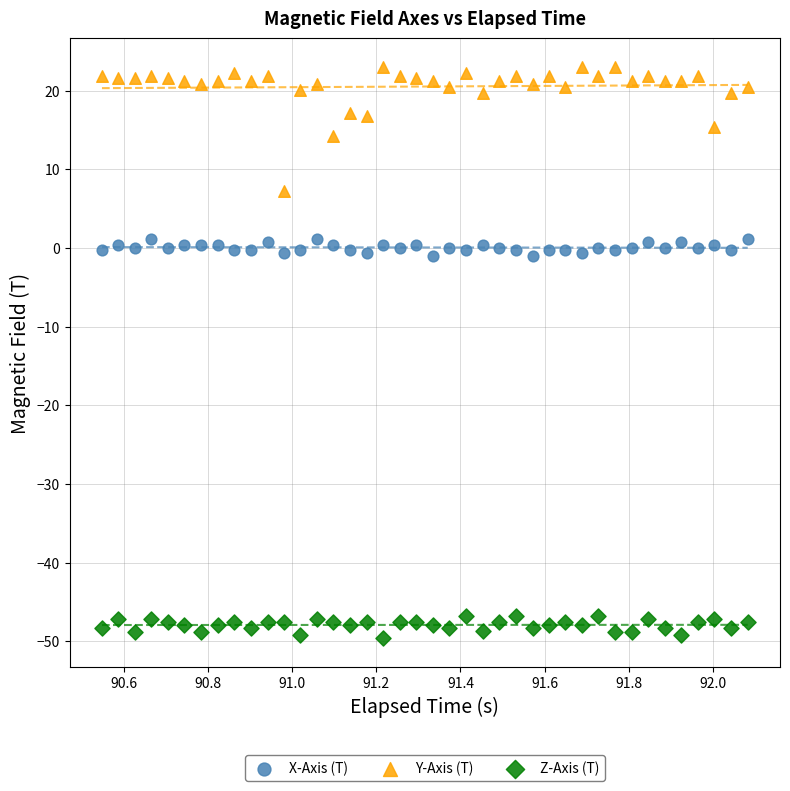

Which series reaches the maximum Y coordinate?

Y-Axis (T)